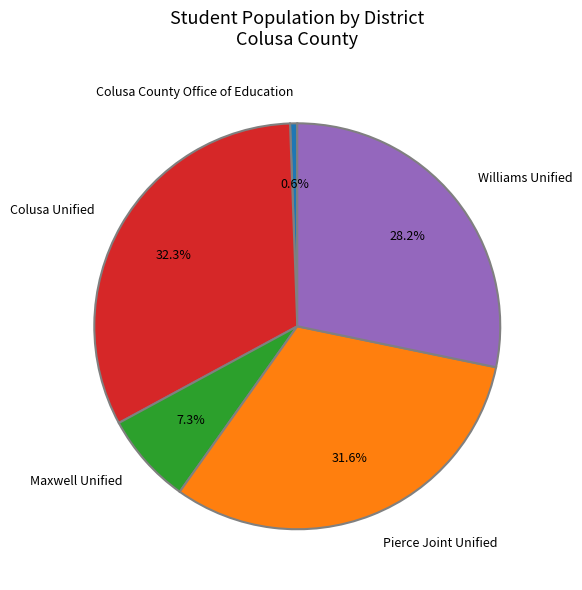

What is the smallest slice in the pie chart?

Colusa County Office of Education